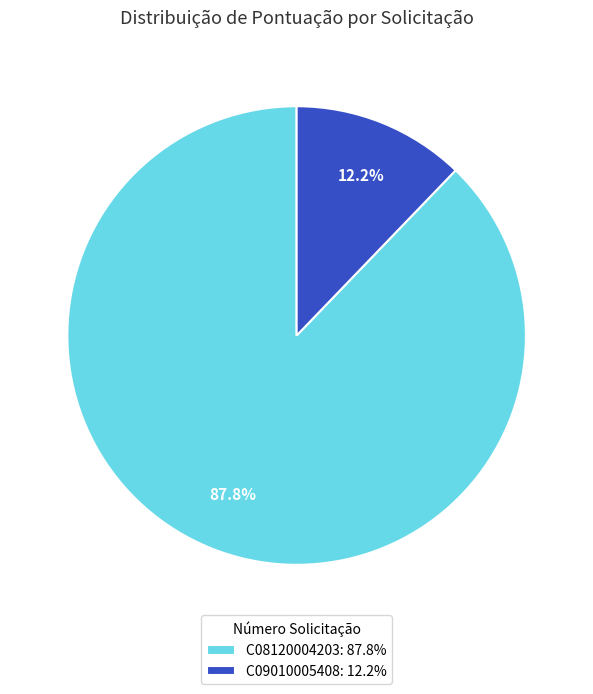

Does C08120004203 account for over 50% of the chart?

Yes